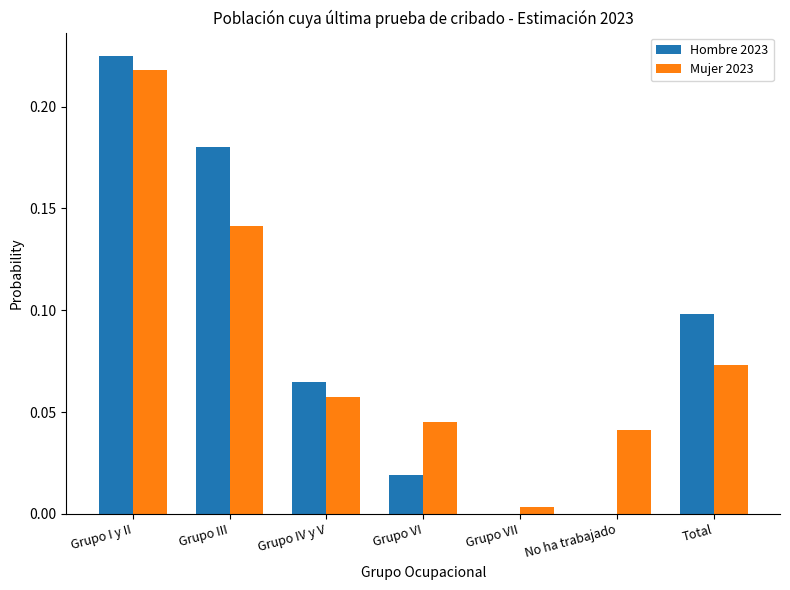

The Mujer 2023 series shows 0.1 at Grupo III. True or false?

True